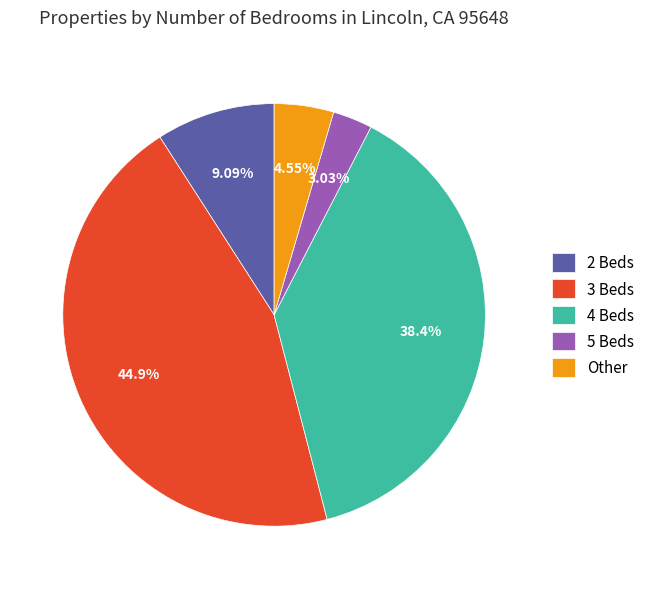

Which slice is the smallest?

5 Beds